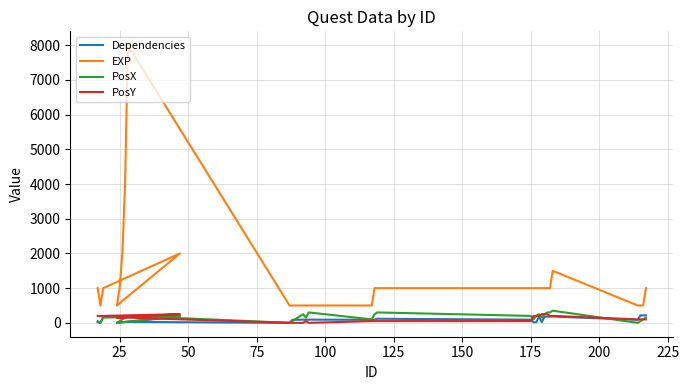

True or false: EXP and Dependencies cross at least once.

False